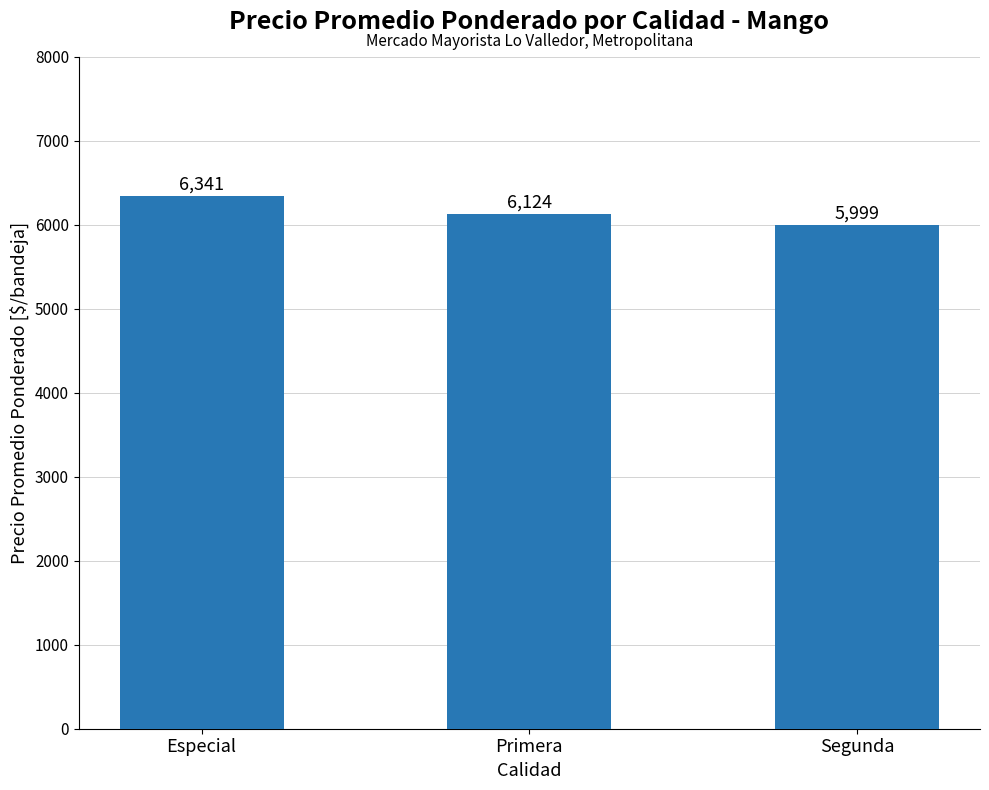

What is the label of the 1st bar from the right?

Segunda